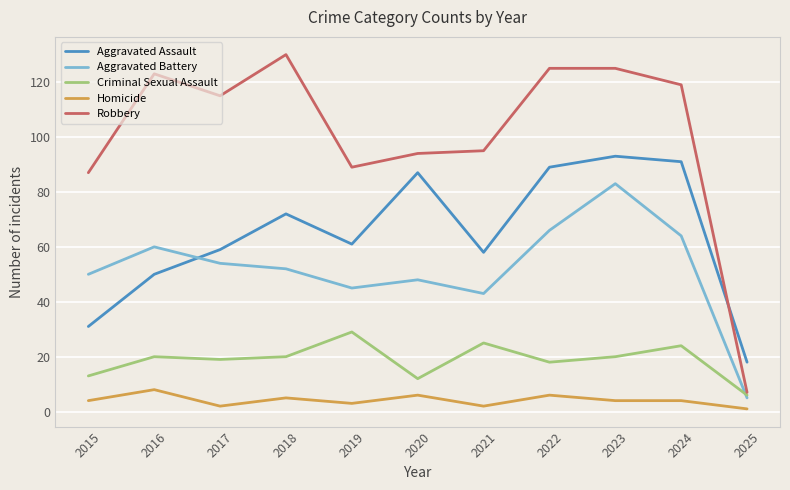

What is the highest value of the Robbery series?

130